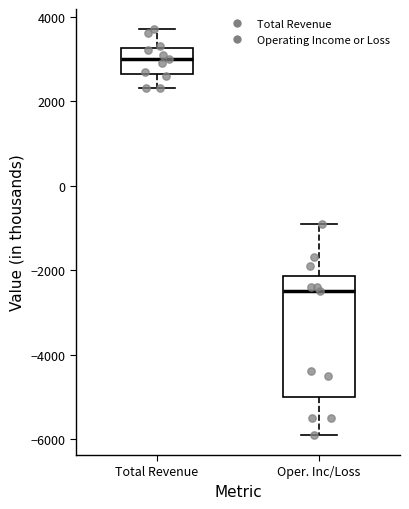

Reading left to right, read every box against the y-axis: the position of its median line, the range the box covers, and the ends of its whiskers. The values are not printed on the chart, so give them approximately, as read against the axis.

Total Revenue: median 3000, box 2600 to 3200, whiskers 2400 to 3800
Oper. Inc/Loss: median -2400, box -5000 to -2200, whiskers -5800 to -800